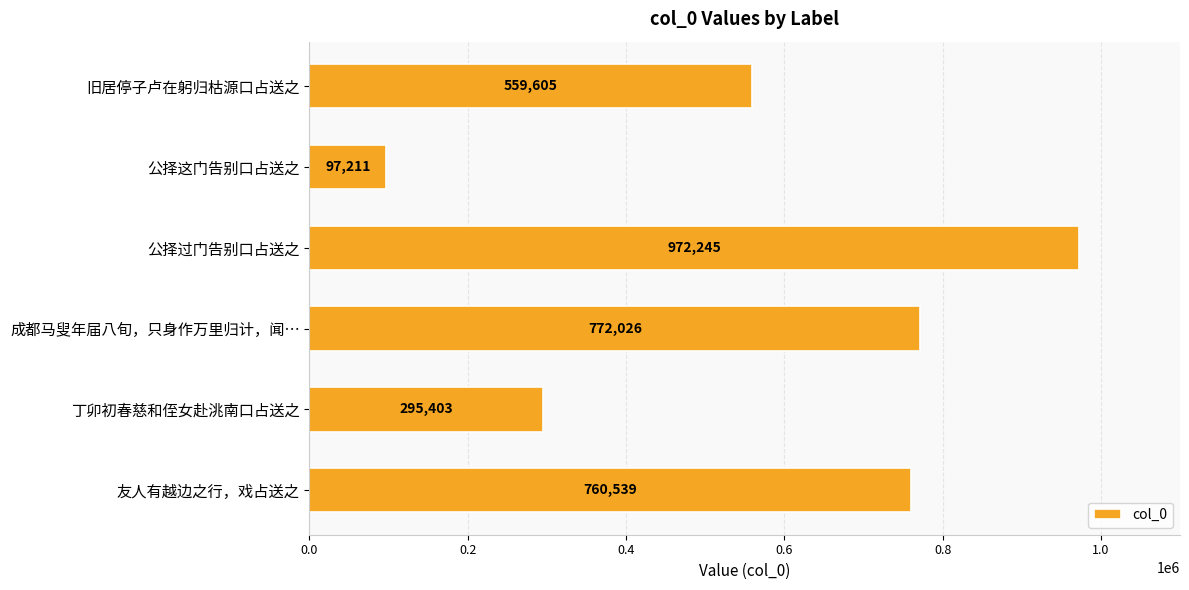

How many data points does each series have?

6